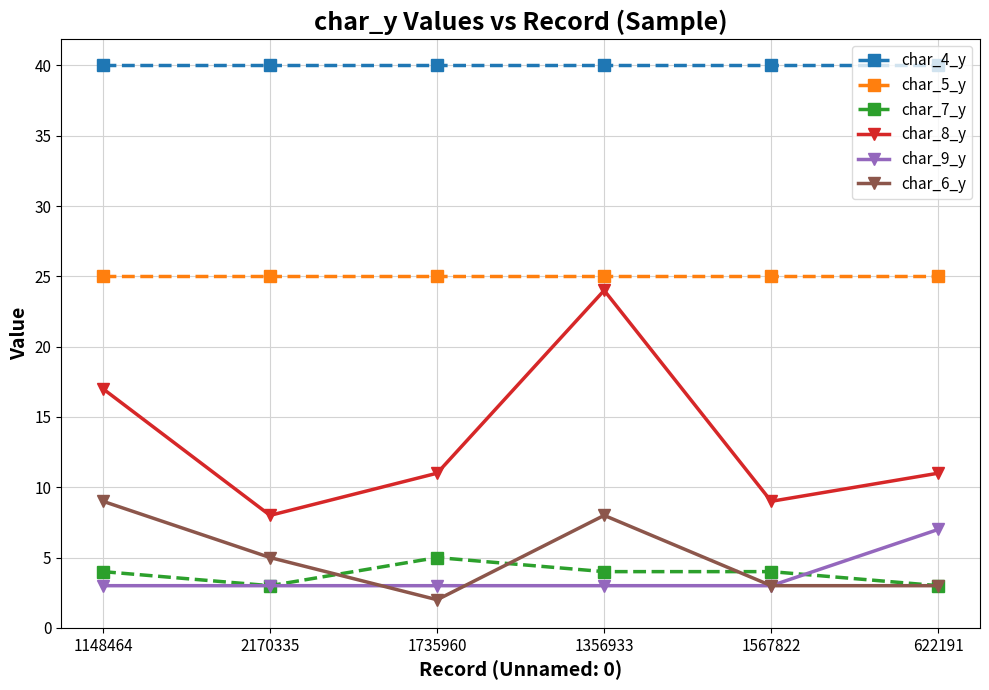

What is the label of the 2nd point from the right?

1567822